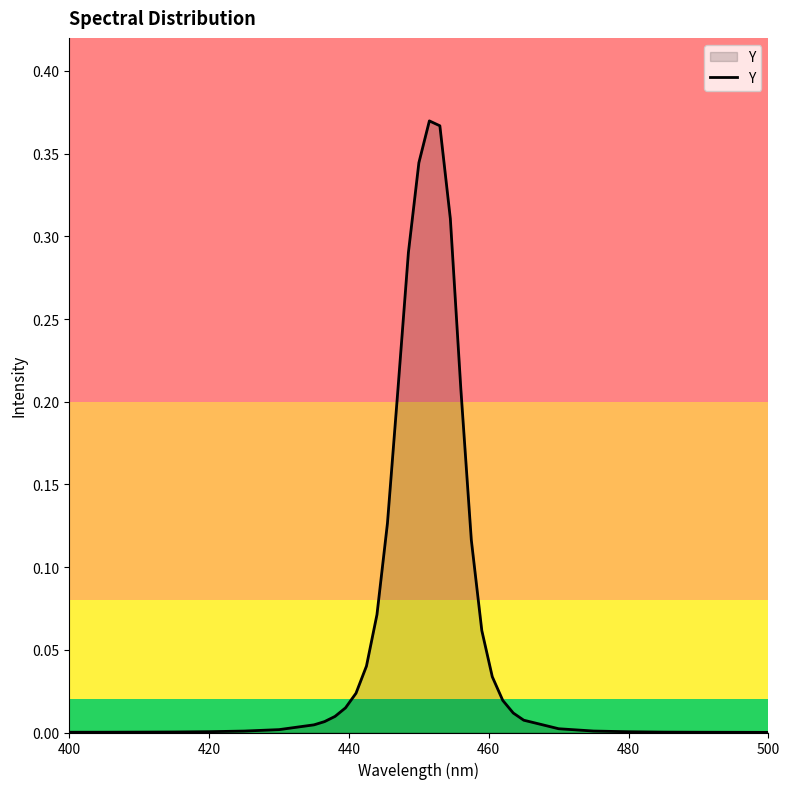

Does the chart display data point markers on the line(s)?

No